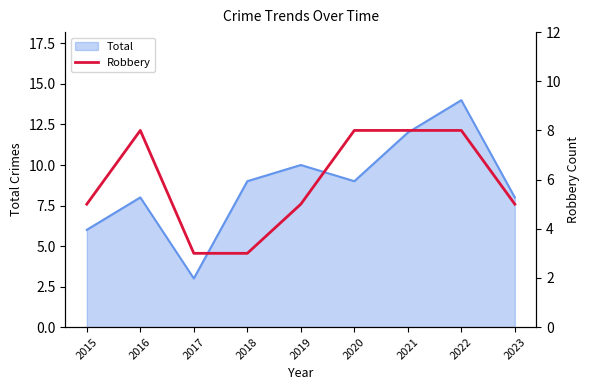

What is the smallest value displayed?

3